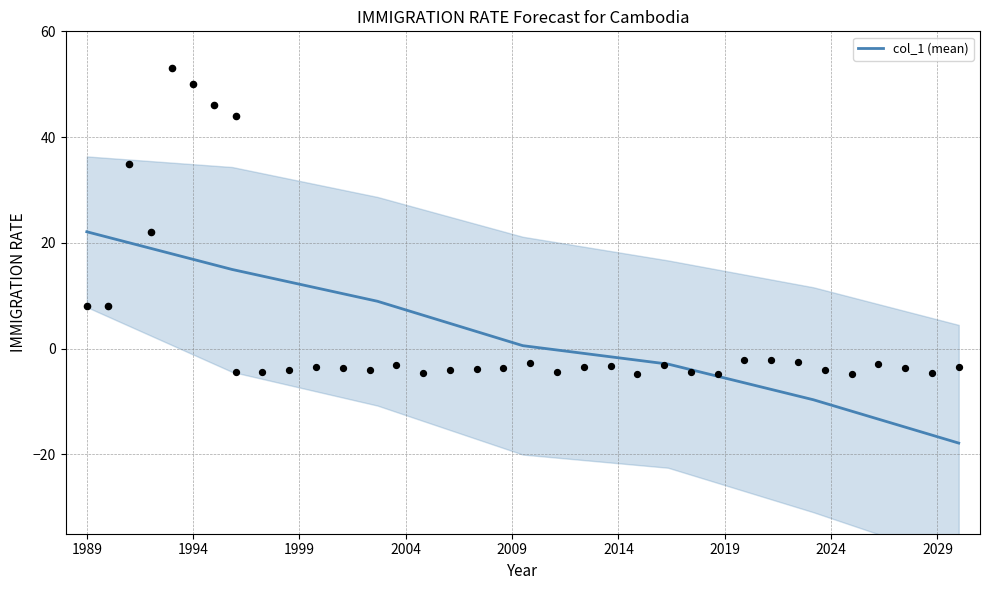

What is the maximum value for col_1 (mean)?

22.1